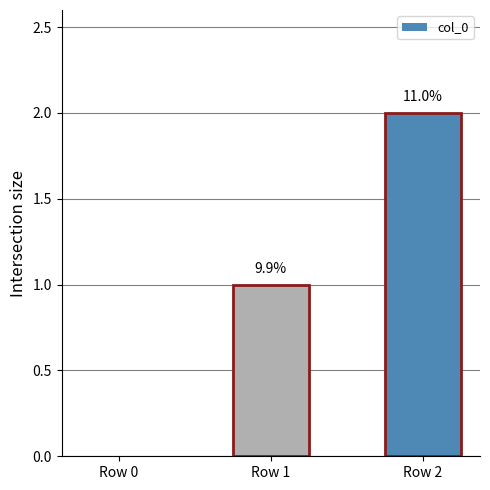

Reading left to right, list all the values displayed in this chart.

Row 0=0	Row 1=1	Row 2=2